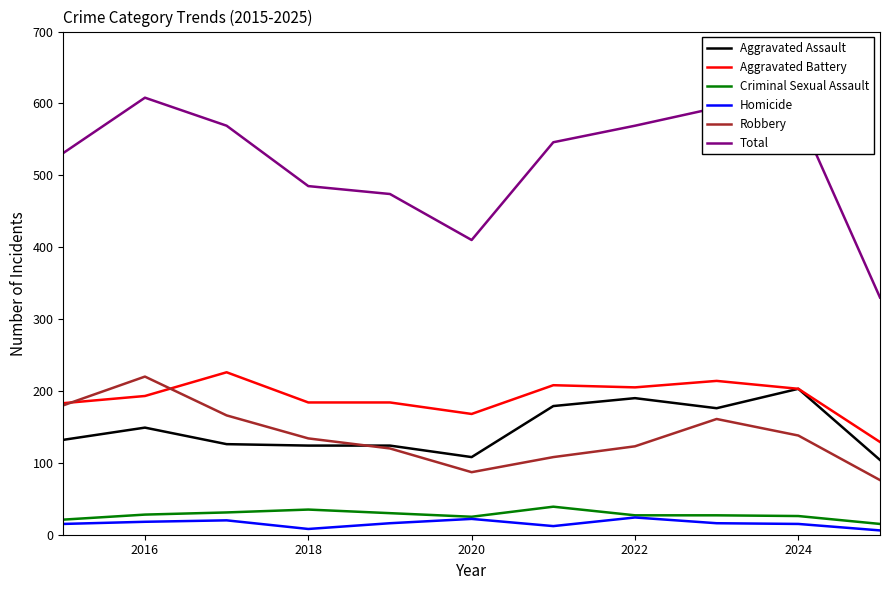

What are all the series names shown in the legend?

Aggravated Assault, Aggravated Battery, Criminal Sexual Assault, Homicide, Robbery, Total